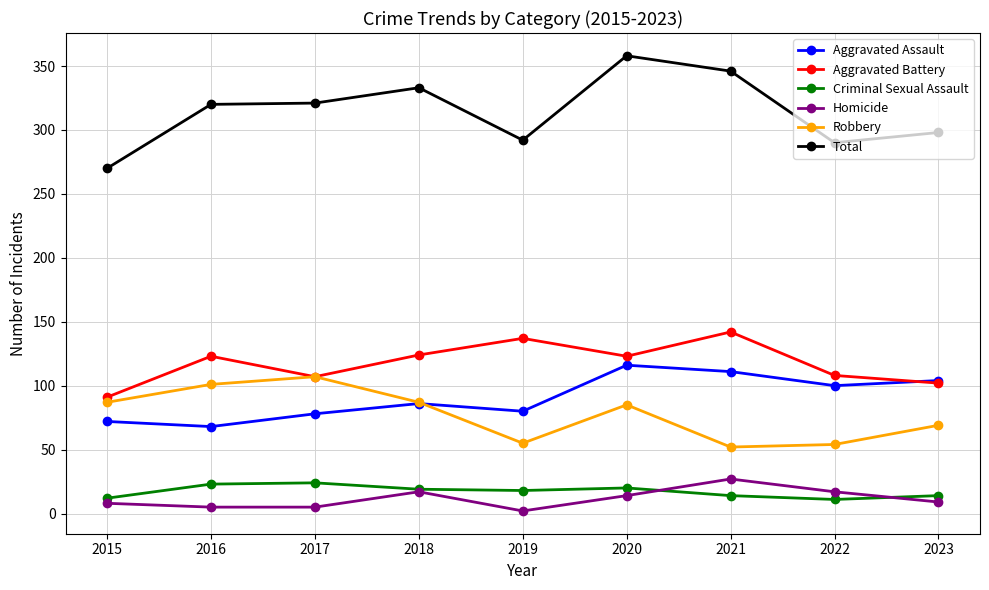

Which series changed the most between 2016 and 2020?

Aggravated Assault